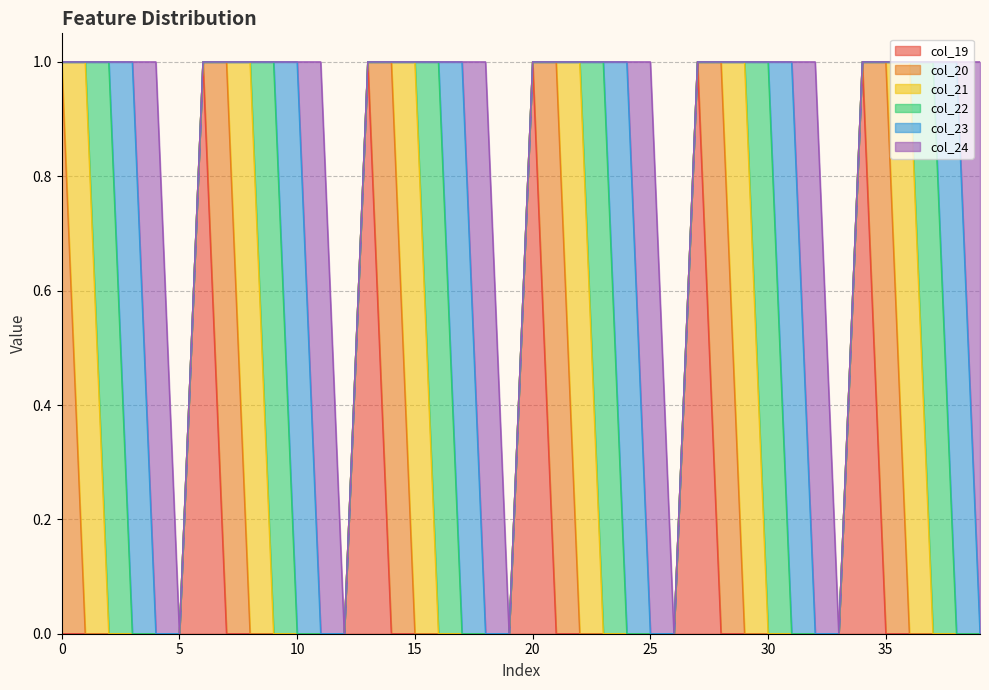

The value of col_22 at 29 is 0. True or false?

False